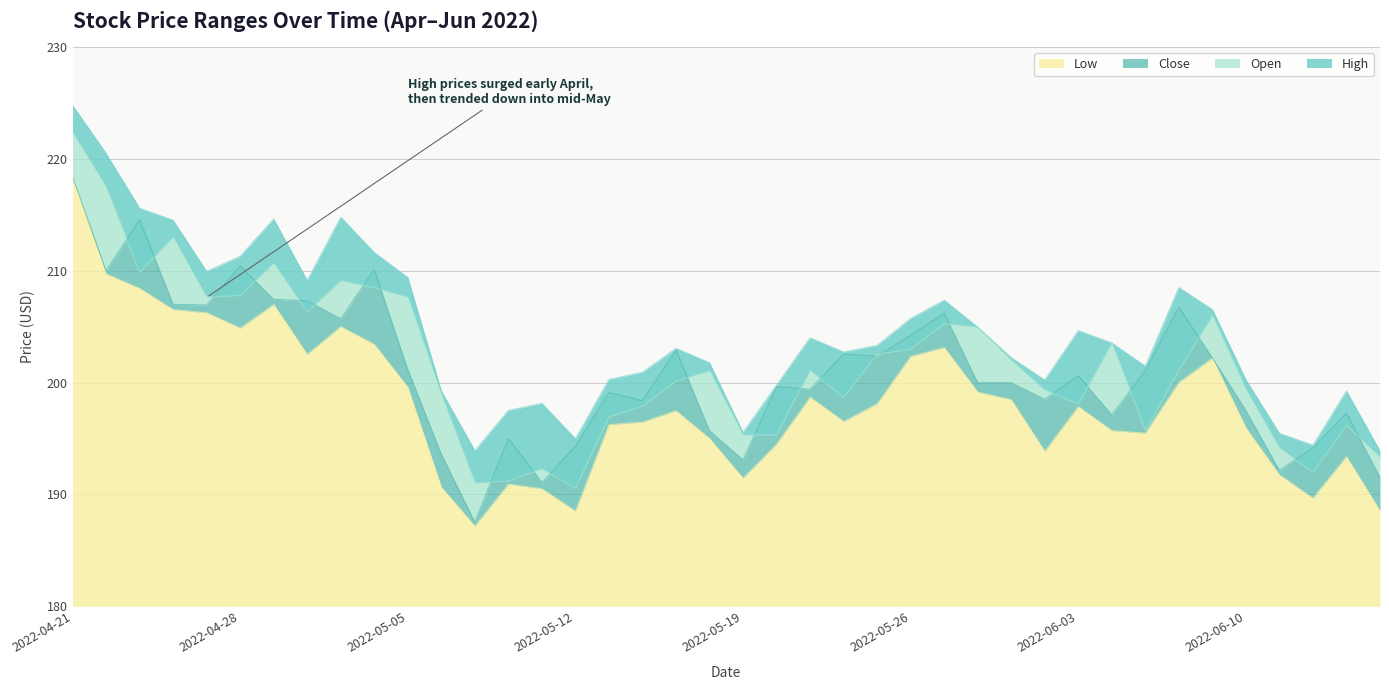

Reading right to left, what are all the values shown in this chart?

High: 193.9	199.2	194.4	195.5	200.3	206.5	208.5	201.5	203.5	204.6	200.2	202.2	205.0	207.4	205.7	203.3	202.7	204.0	199.8	195.6	201.8	203.1	200.9	200.3	195.0	198.1	197.5	193.9	199.3	209.4	211.6	214.8	209.1	214.6	211.3	209.9	214.5	215.6	220.5	224.8
Open: 193.3	196.2	192.0	194.2	199.4	206.0	201.1	195.8	203.5	198.1	199.3	202.0	205.0	205.3	203.0	202.5	198.7	201.1	195.3	195.3	201.1	200.1	197.9	196.9	190.6	192.3	191.2	191.1	198.9	207.6	208.5	209.1	206.3	210.7	207.8	207.6	213.0	209.8	217.5	222.4
Close: 191.5	197.3	194.2	192.2	197.5	202.2	206.7	201.1	197.1	200.6	198.5	200.0	200.0	206.2	204.2	202.4	202.5	199.4	199.6	193.1	195.7	202.9	198.4	199.1	194.3	191.1	195.0	187.5	193.6	201.2	210.1	205.7	207.3	207.4	210.4	206.9	207.0	214.5	210.0	218.4
Low: 188.5	193.4	189.7	191.8	195.9	202.2	200.0	195.5	195.7	197.9	193.9	198.5	199.1	203.1	202.3	198.1	196.5	198.7	194.5	191.5	195.0	197.5	196.5	196.2	188.5	190.5	190.9	187.2	190.6	199.6	203.4	205.0	202.5	207.0	204.9	206.2	206.5	208.4	209.7	218.3